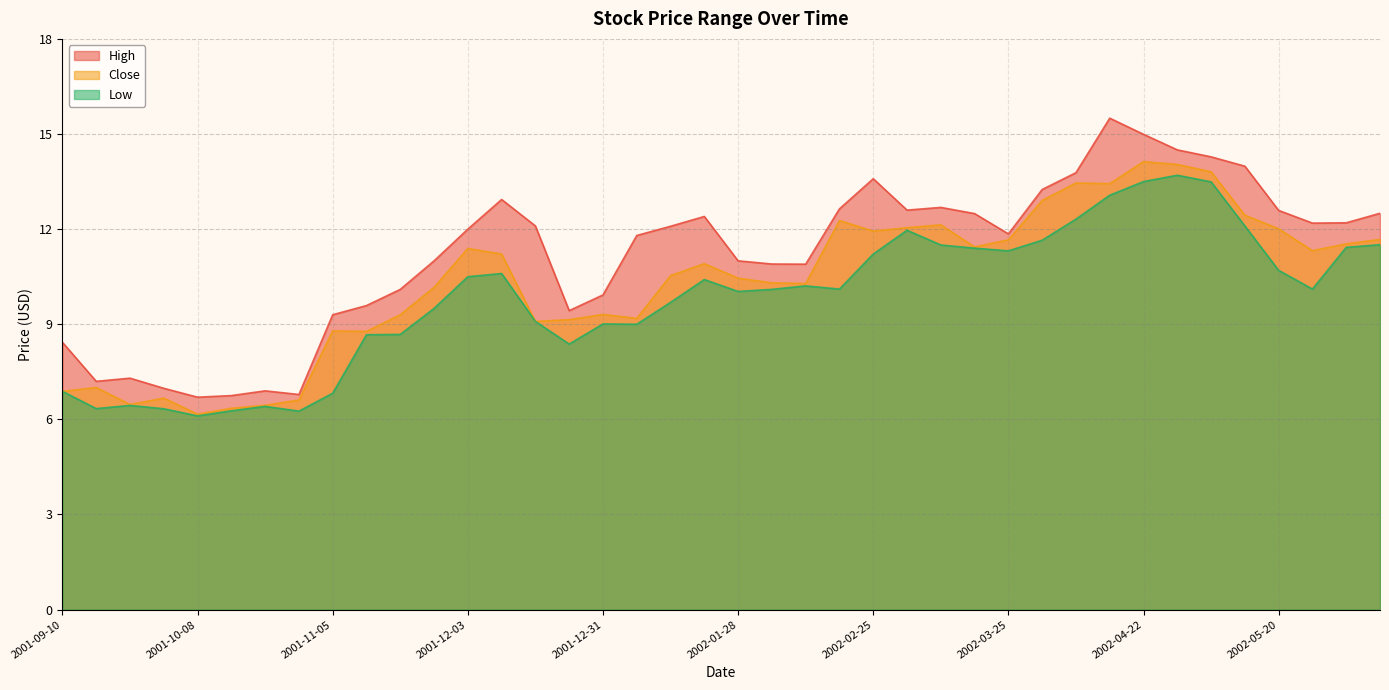

What position from the left is 2002-03-11?

27